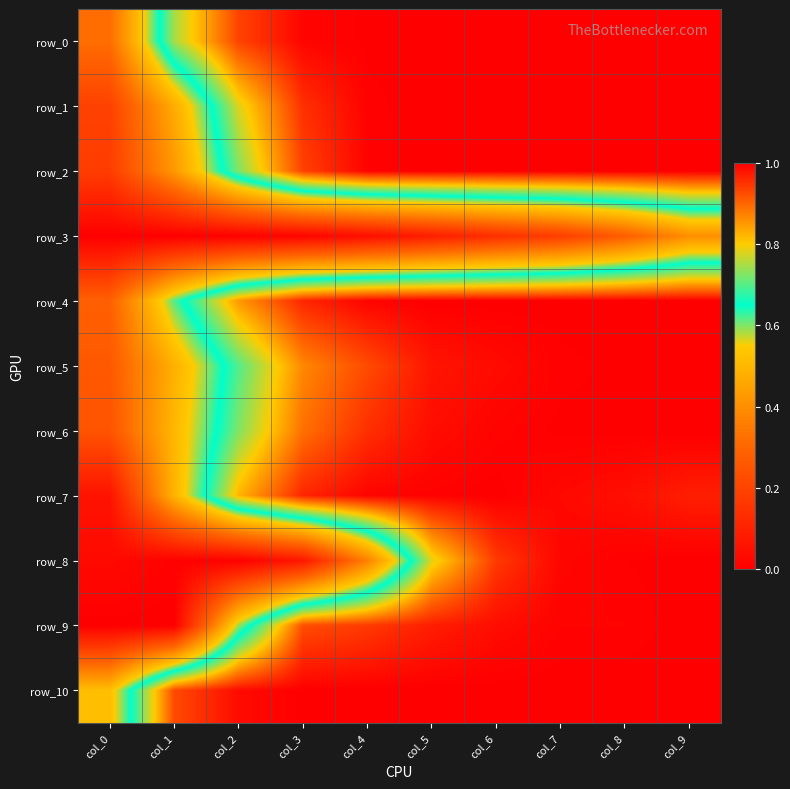

Which series has the largest range (max minus min)?

row_9